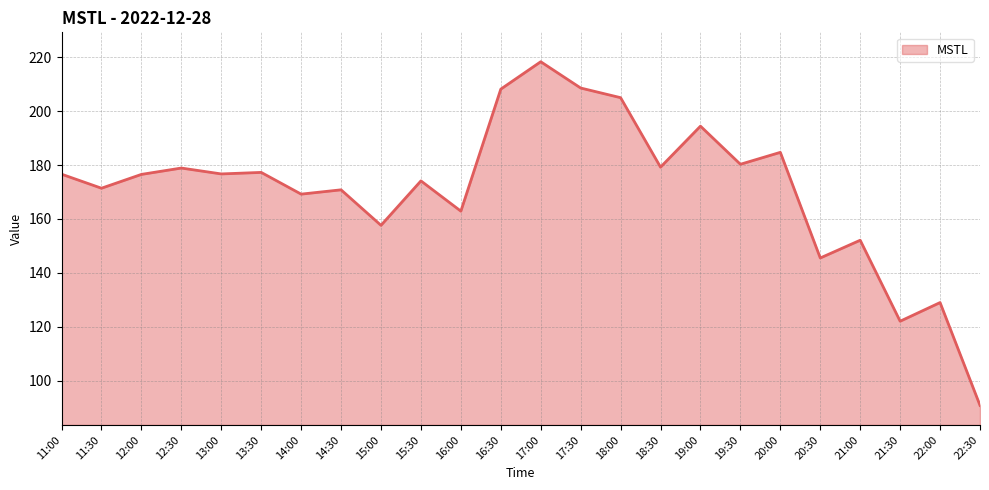

Between 21:00 and 16:00, which is larger?

16:00